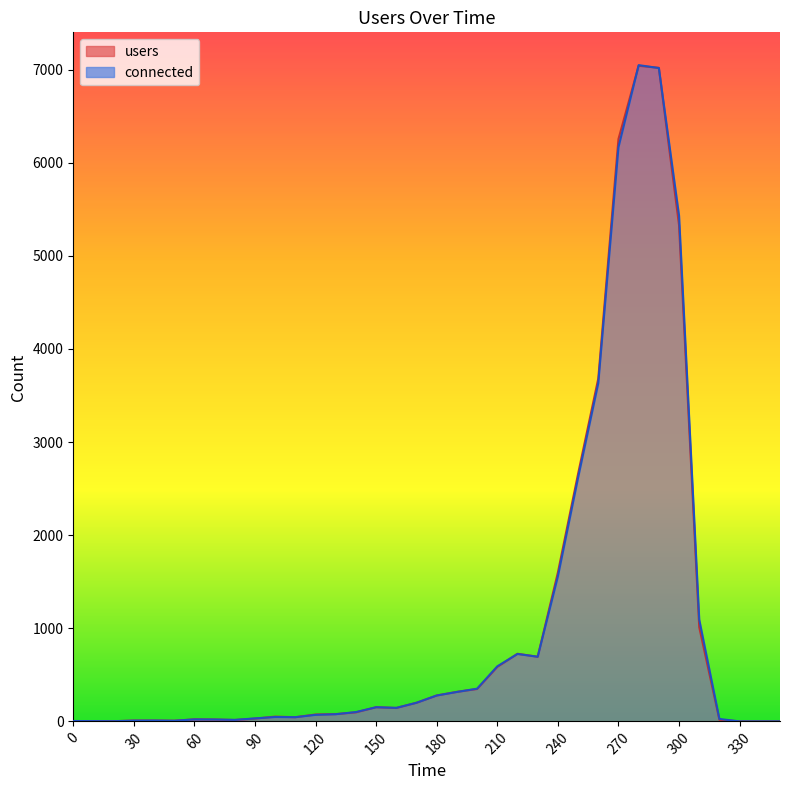

Rank the categories by connected value from highest to lowest.

280, 290, 270, 300, 260, 250, 240, 310, 220, 230, 210, 200, 190, 180, 170, 150, 160, 140, 130, 120, 100, 110, 90, 320, 60, 70, 80, 40, 30, 50, 0, 10, 20, 330, 340, 350